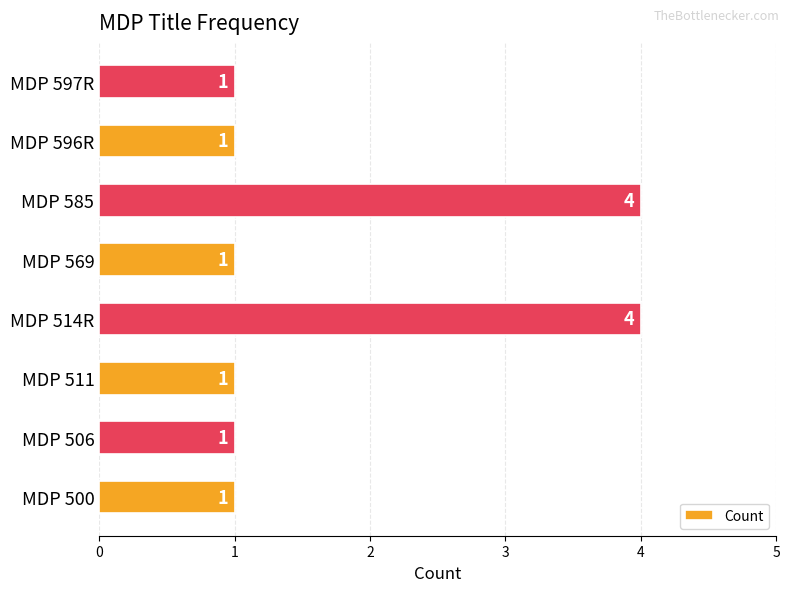

What is the ratio of the value at MDP 514R to the value at MDP 500?

4.0